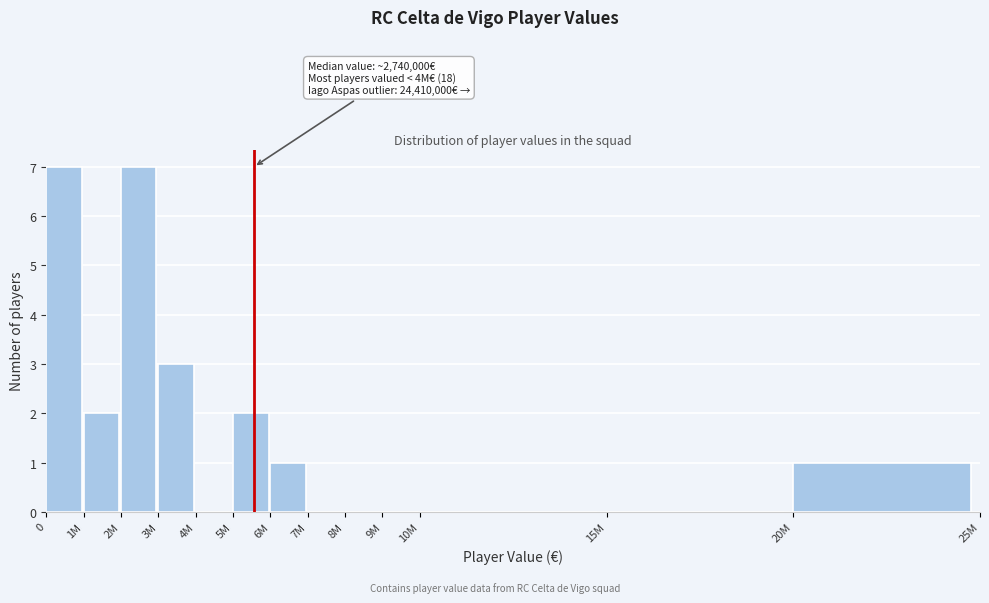

Reading left to right, transcribe all the data shown in this chart.

0=7	1M=2	2M=7	3M=3	4M=0	5M=2	6M=1	7M=0	8M=0	9M=0	10M=0	15M=0	20M=1